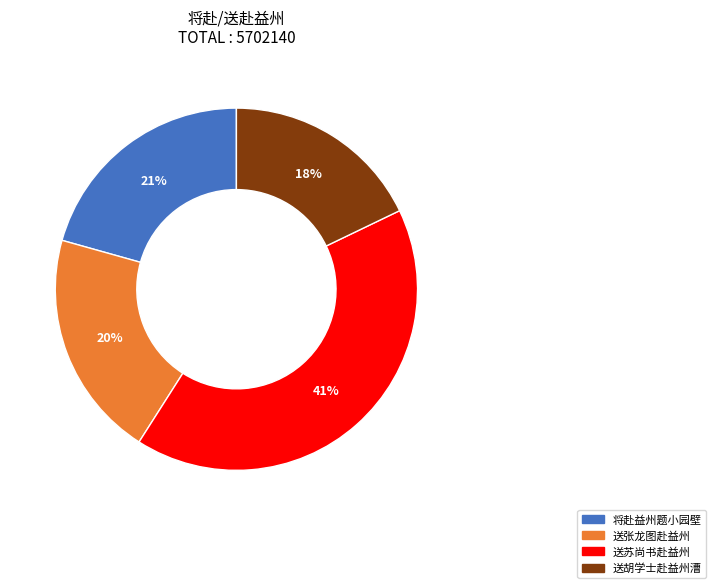

Does any single category account for the majority?

No